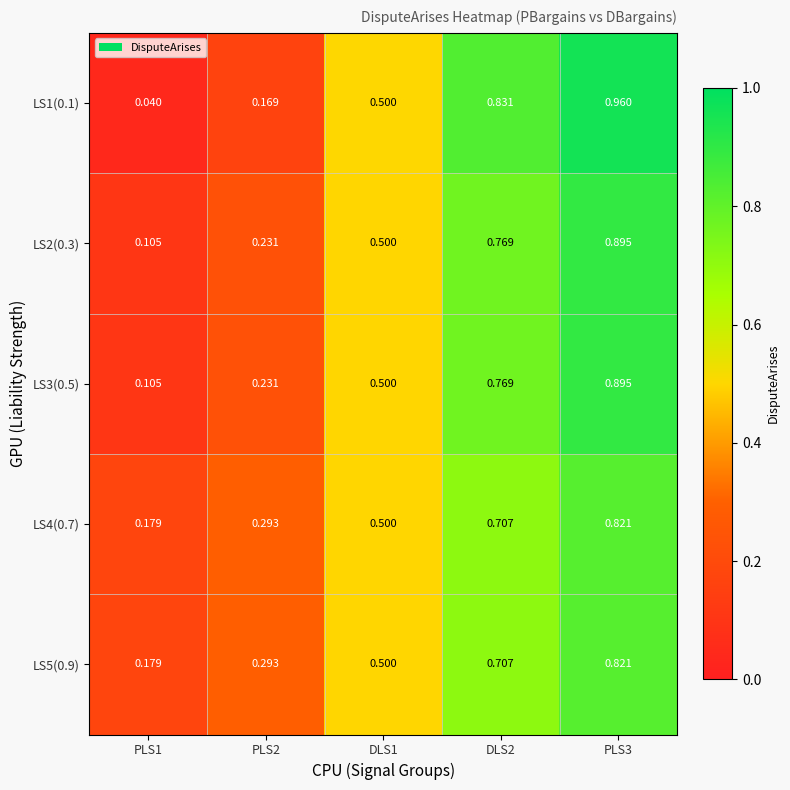

Is the value of LS4(0.7) at PLS1 greater than the value of LS5(0.9) at DLS2?

No